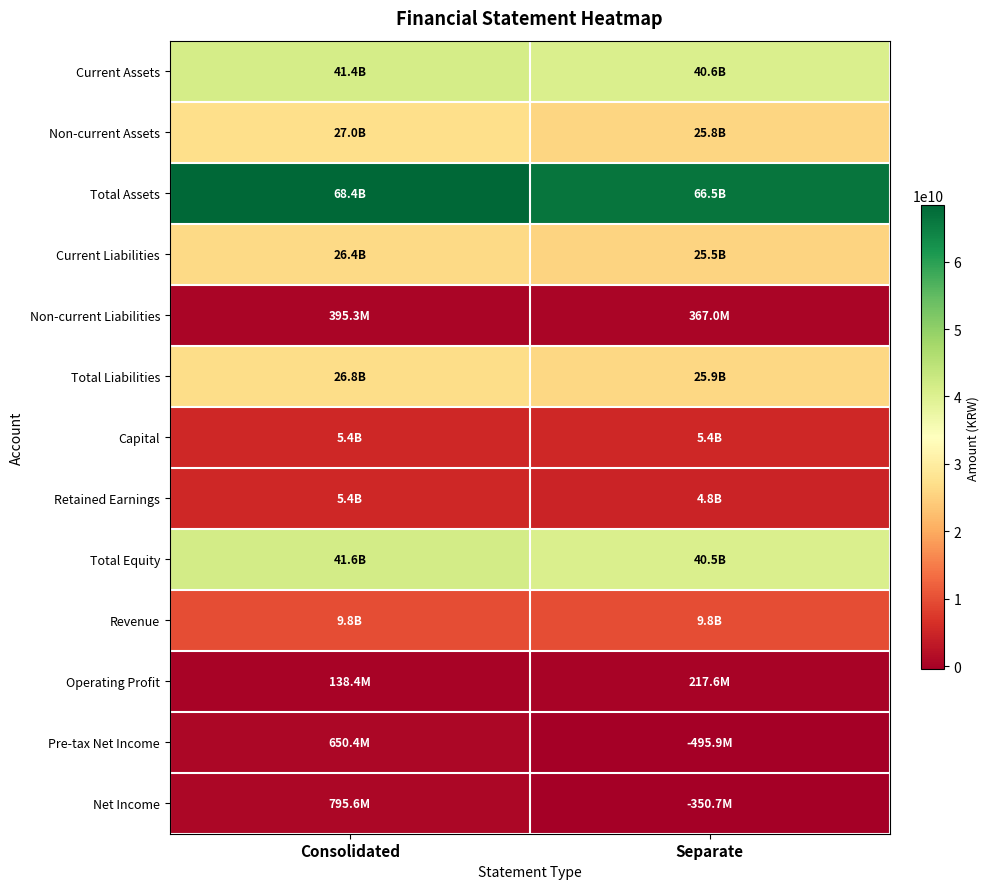

Between Consolidated and Separate, which is larger?

Consolidated